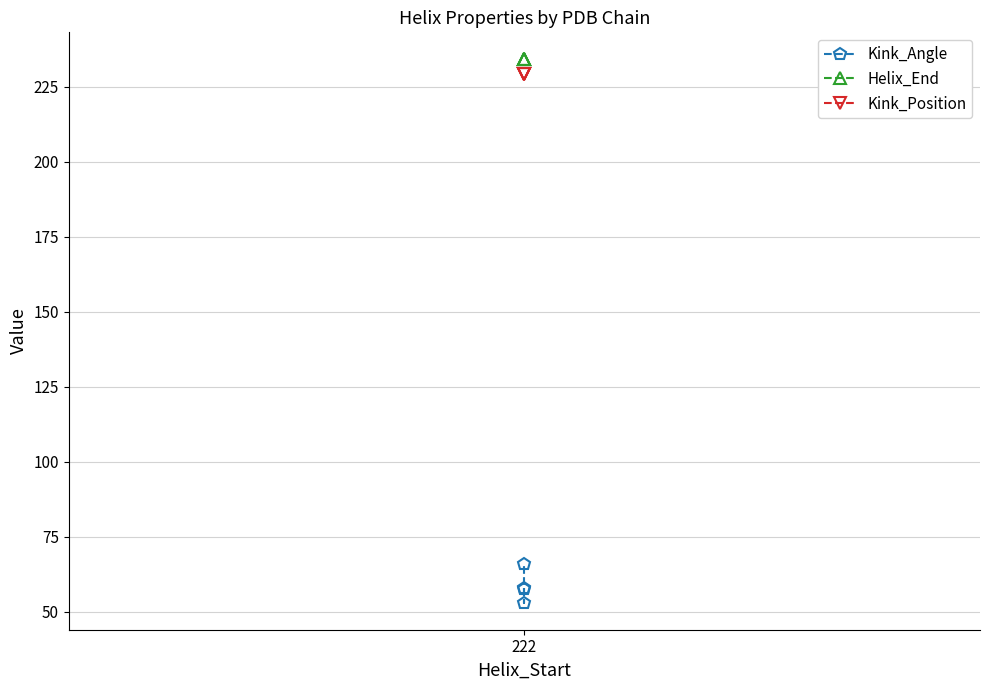

Does the chart have visible grid lines?

Yes